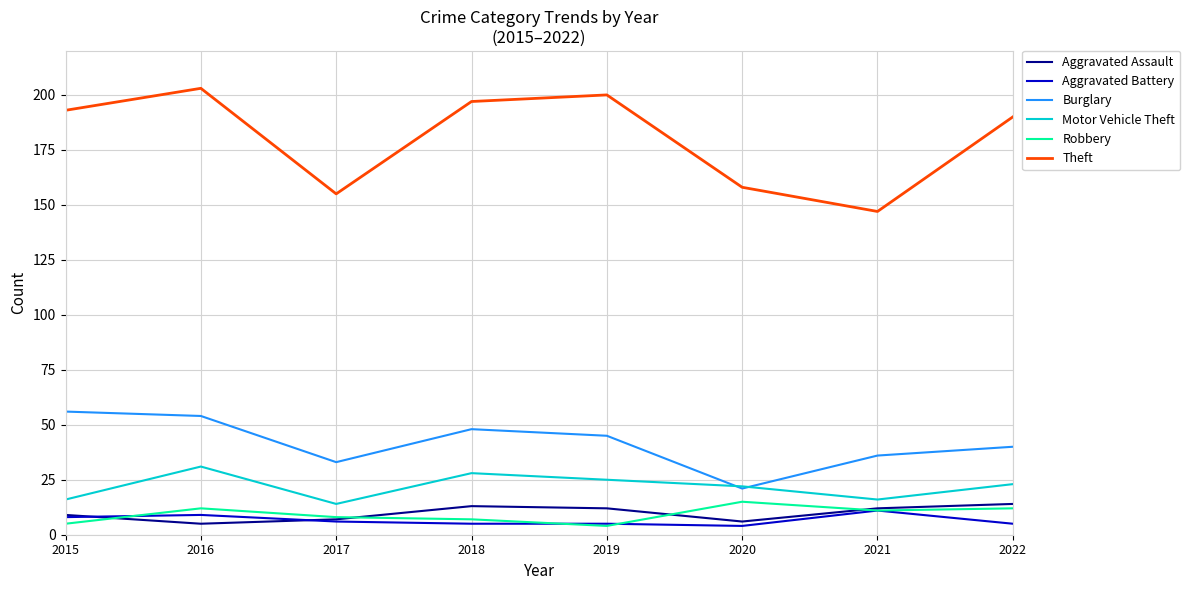

How many interior local valleys does the Motor Vehicle Theft series have?

2